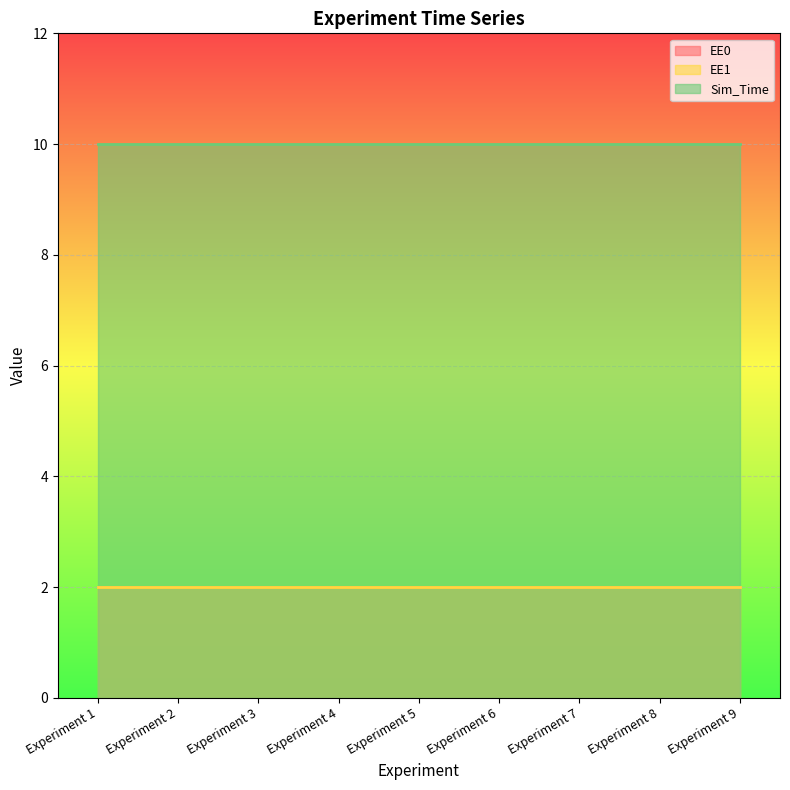

True or false: Sim_Time and EE0 cross at least once.

False